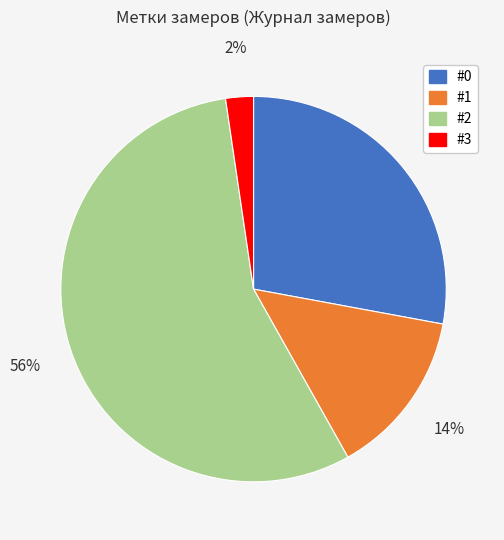

To the nearest percent, what is the average slice percentage?

25%